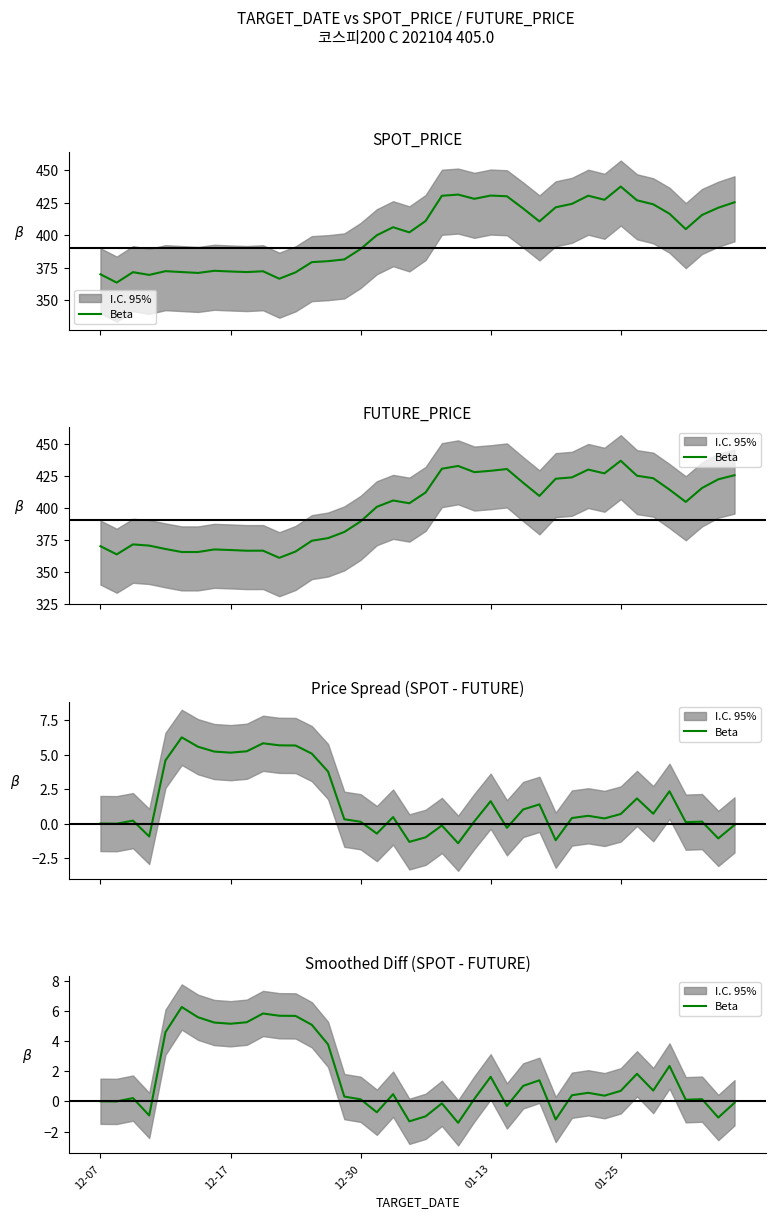

The chart shows a value of 7.4 at 01-25. True or false?

False